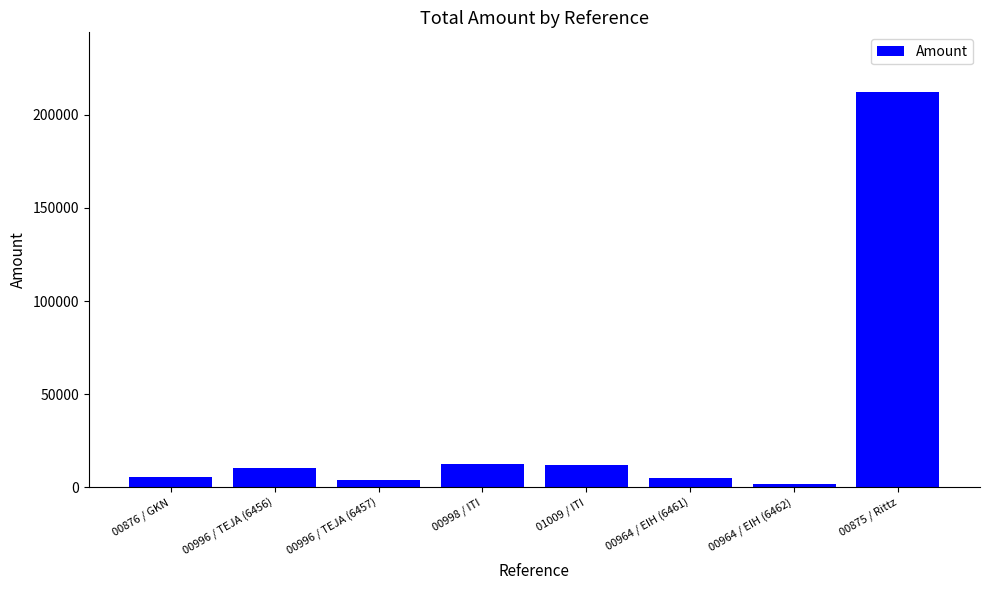

Where does the data first go above 10477?

00996 / TEJA (6456)